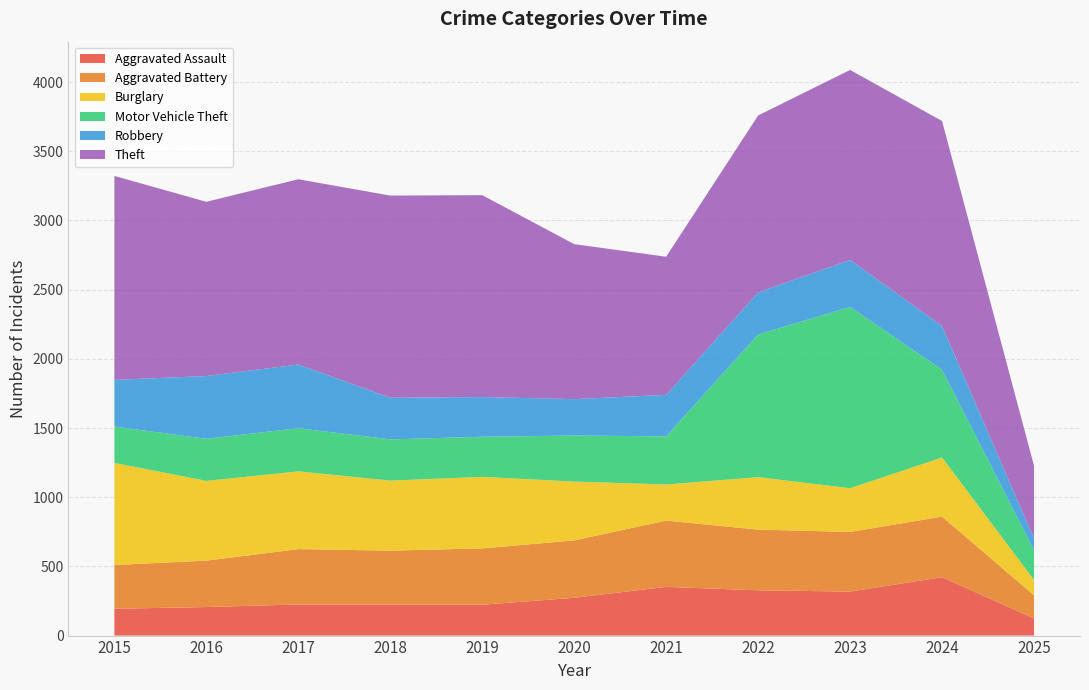

Reading left to right, what are all the values shown in this chart?

Aggravated Assault: 2015=194	2016=206	2017=225	2018=225	2019=223	2020=273	2021=352	2022=327	2023=318	2024=422	2025=124
Aggravated Battery: 2015=316	2016=336	2017=400	2018=389	2019=407	2020=415	2021=479	2022=439	2023=431	2024=438	2025=167
Burglary: 2015=738	2016=576	2017=562	2018=506	2019=517	2020=425	2021=261	2022=379	2023=316	2024=427	2025=111
Motor Vehicle Theft: 2015=263	2016=304	2017=312	2018=298	2019=290	2020=333	2021=348	2022=1031	2023=1310	2024=635	2025=215
Robbery: 2015=337	2016=454	2017=460	2018=301	2019=287	2020=263	2021=300	2022=304	2023=340	2024=315	2025=84
Theft: 2015=1474	2016=1259	2017=1339	2018=1461	2019=1459	2020=1120	2021=998	2022=1279	2023=1373	2024=1482	2025=526